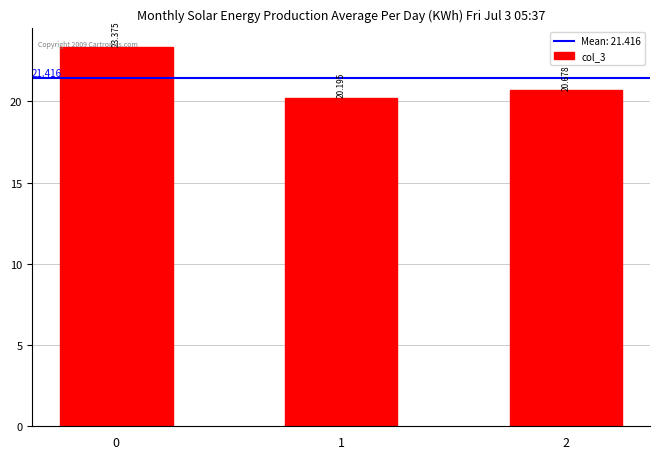

Which has a higher value, 2 or 1?

2